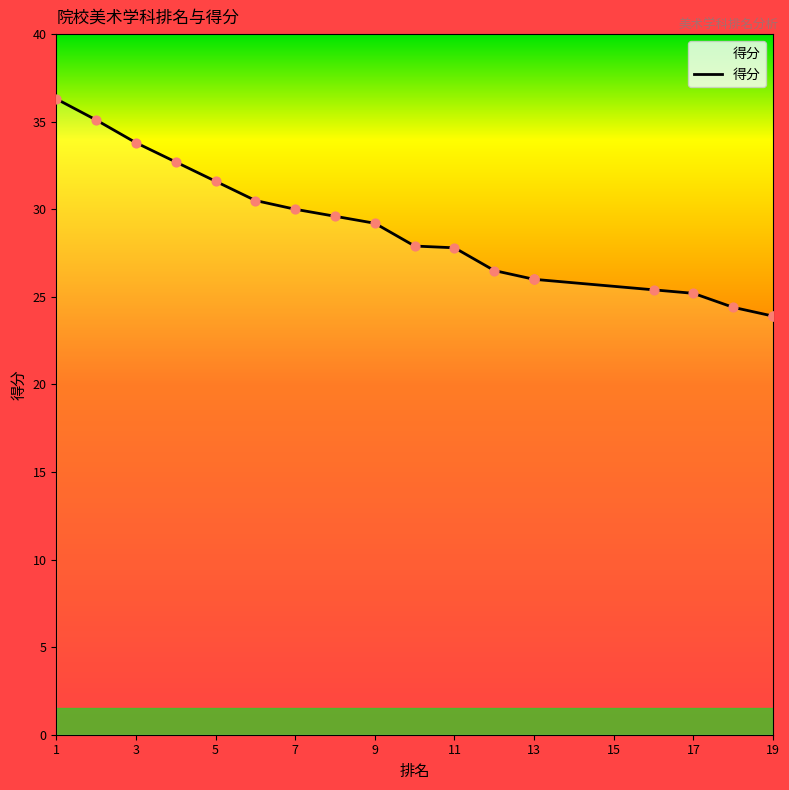

What is the change in value from 3 to 15?

-9.7